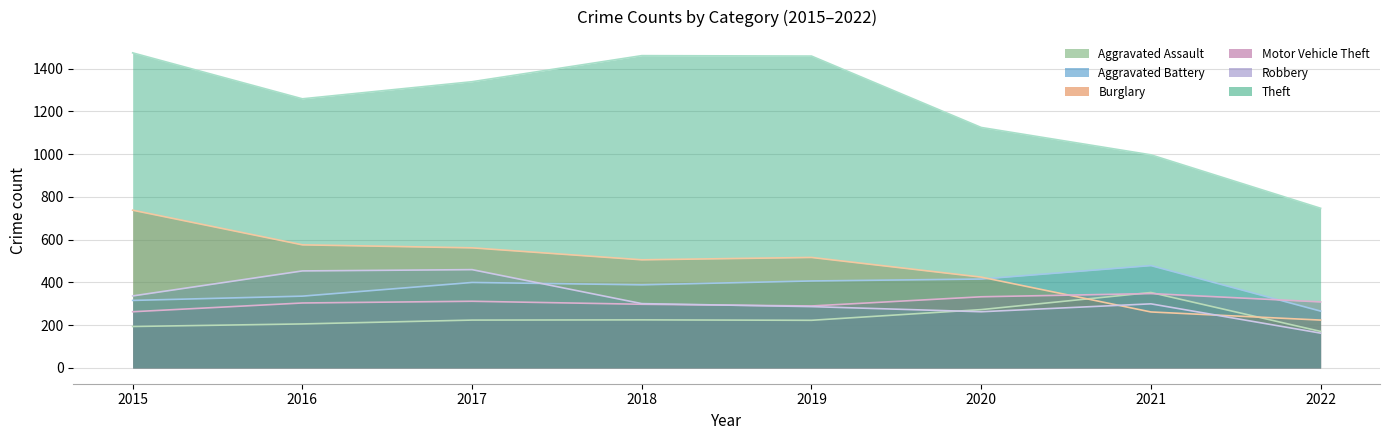

Reading right to left, extract all data points from this chart.

Aggravated Assault: 2022=171	2021=353	2020=273	2019=223	2018=225	2017=224	2016=206	2015=194
Aggravated Battery: 2022=266	2021=479	2020=416	2019=407	2018=389	2017=400	2016=336	2015=316
Burglary: 2022=224	2021=262	2020=425	2019=517	2018=506	2017=562	2016=576	2015=738
Motor Vehicle Theft: 2022=309	2021=348	2020=333	2019=290	2018=298	2017=312	2016=304	2015=263
Robbery: 2022=163	2021=300	2020=263	2019=287	2018=301	2017=460	2016=454	2015=337
Theft: 2022=747	2021=997	2020=1125	2019=1459	2018=1461	2017=1339	2016=1259	2015=1474